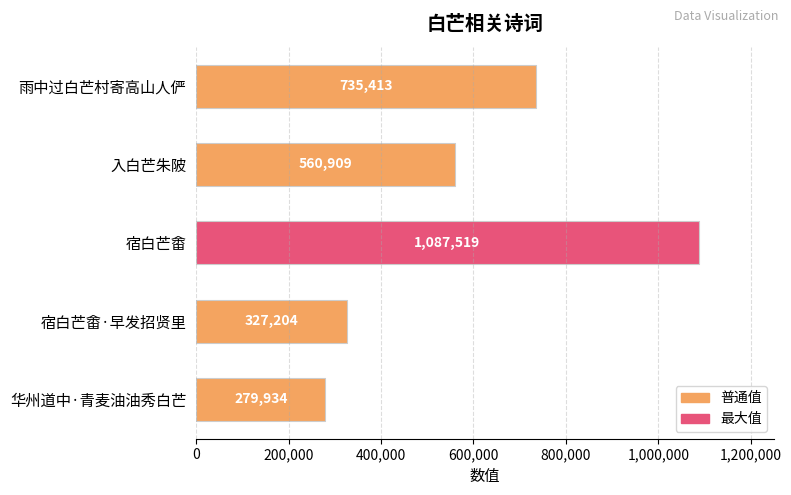

What is the label of the 3rd bar from the bottom?

宿白芒畬